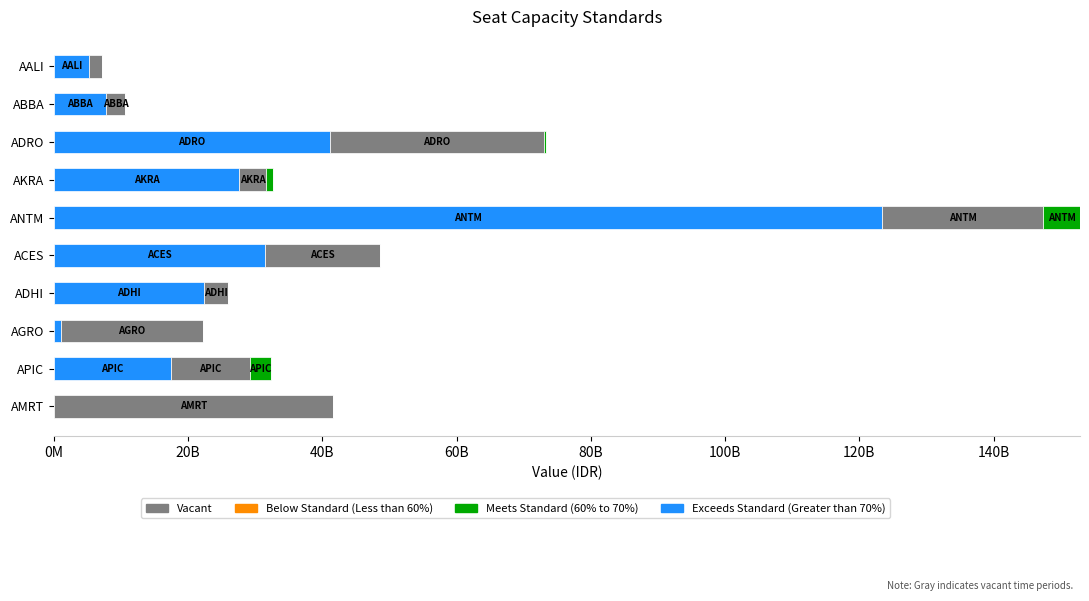

At which category is the sum across all series the highest?

ANTM